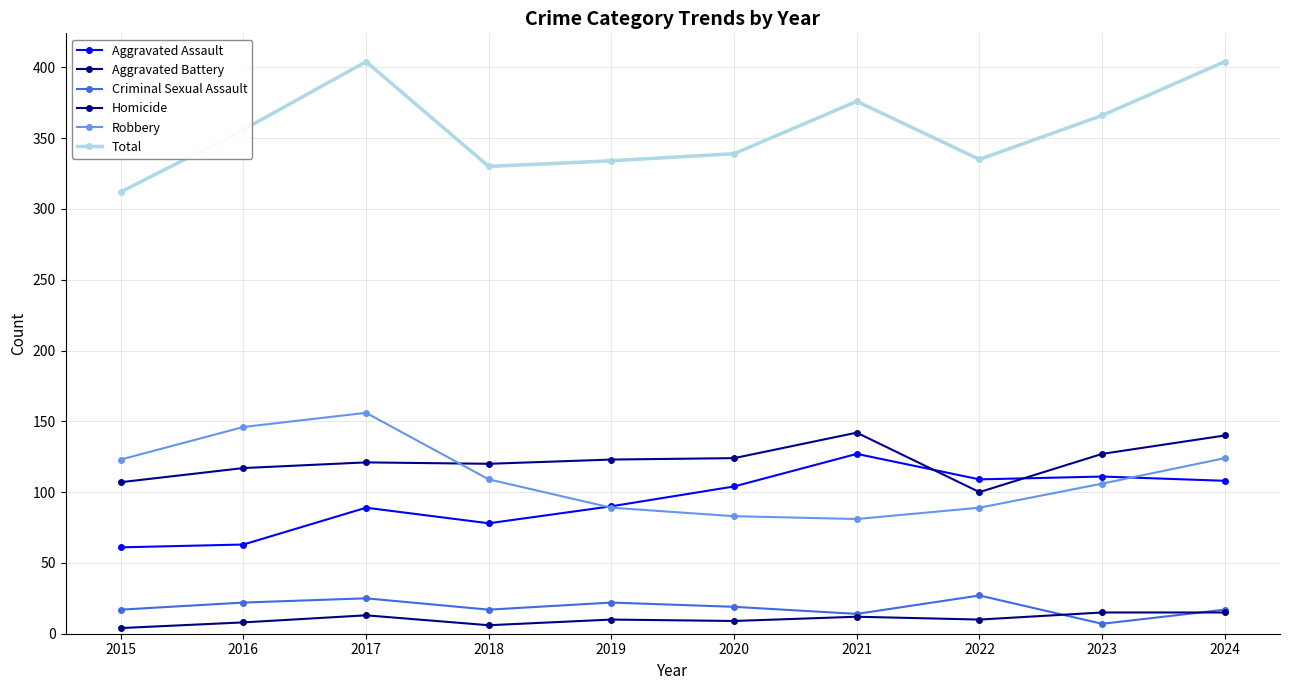

What are all the series names shown in the legend?

Aggravated Assault, Aggravated Battery, Criminal Sexual Assault, Homicide, Robbery, Total